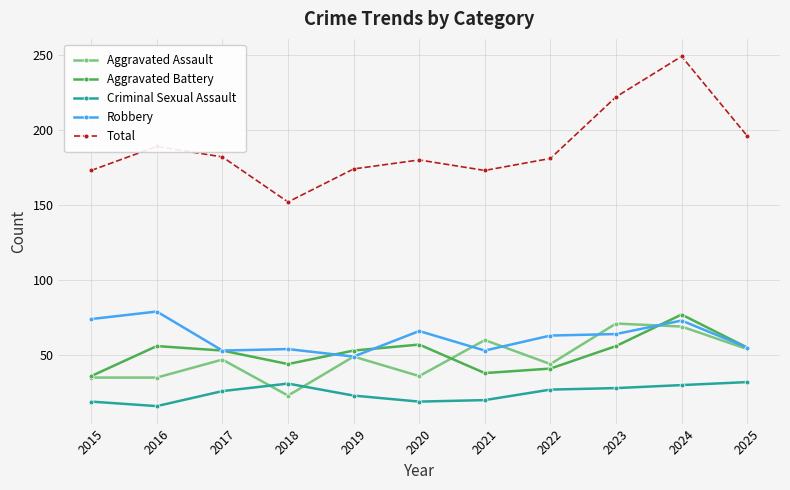

True or false: Robbery has more than 0 points higher than both neighbors.

True